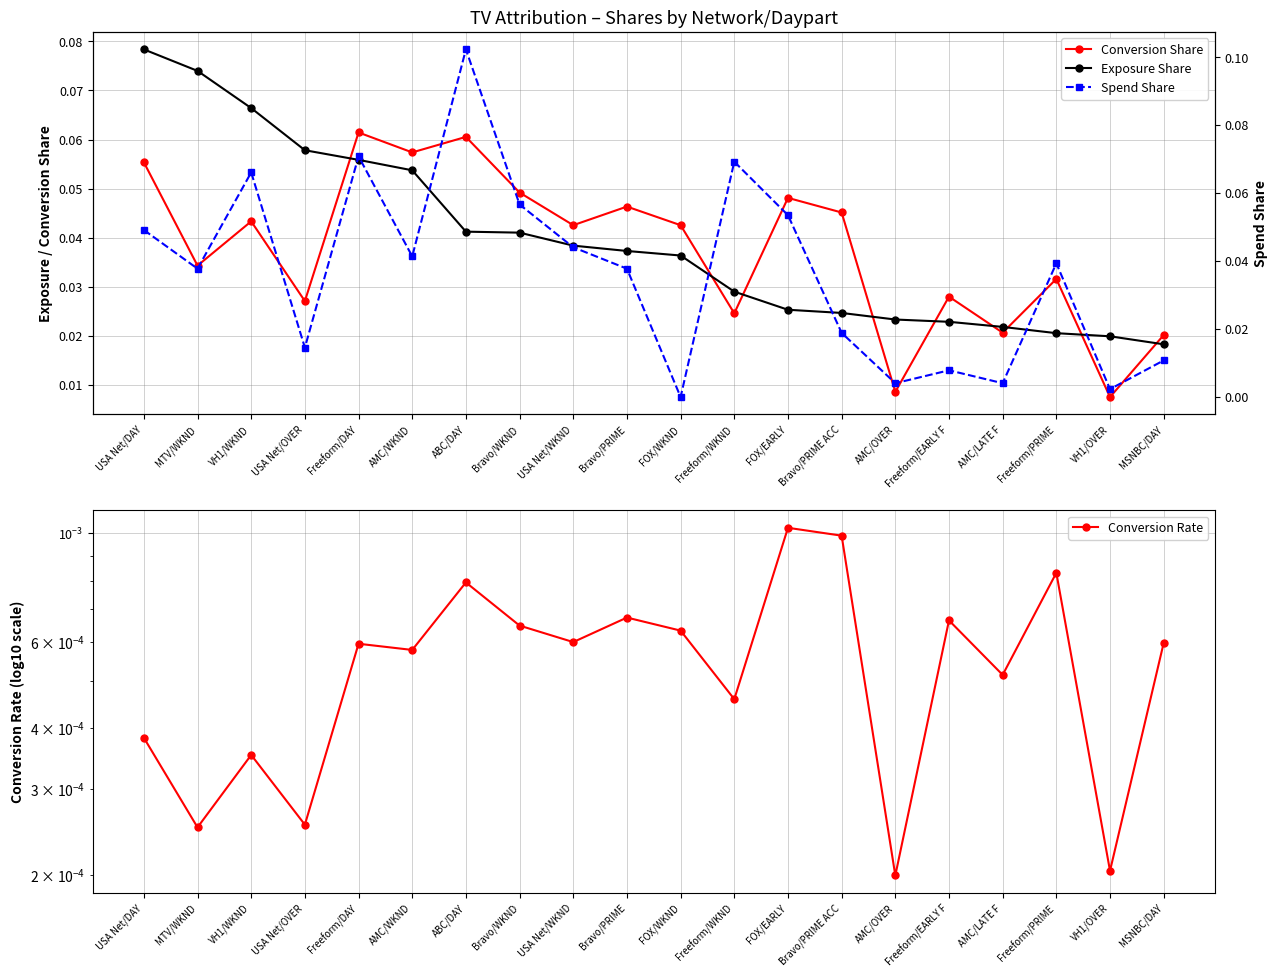

True or false: Exposure Share has more than 2 points higher than both neighbors.

False